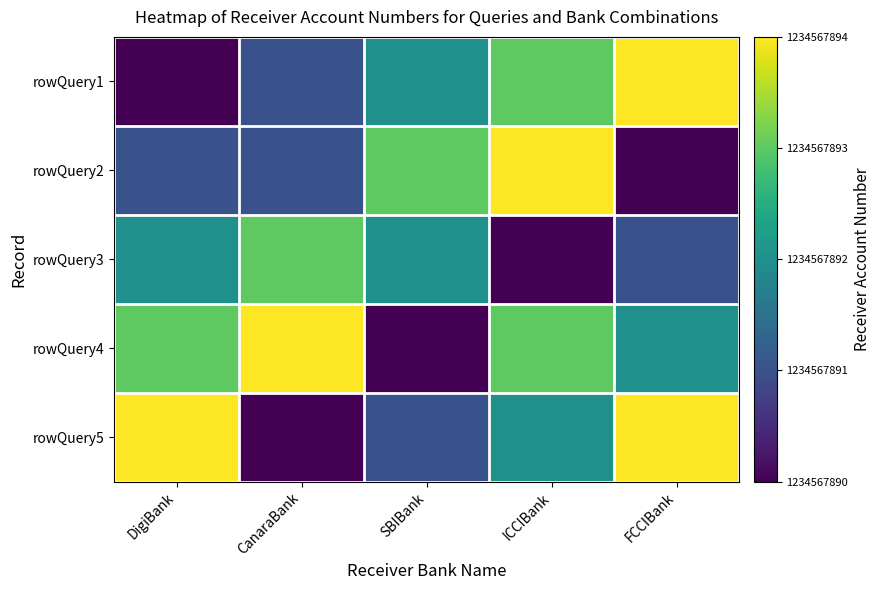

Between DigiBank and FCCIBank, which is larger?

FCCIBank